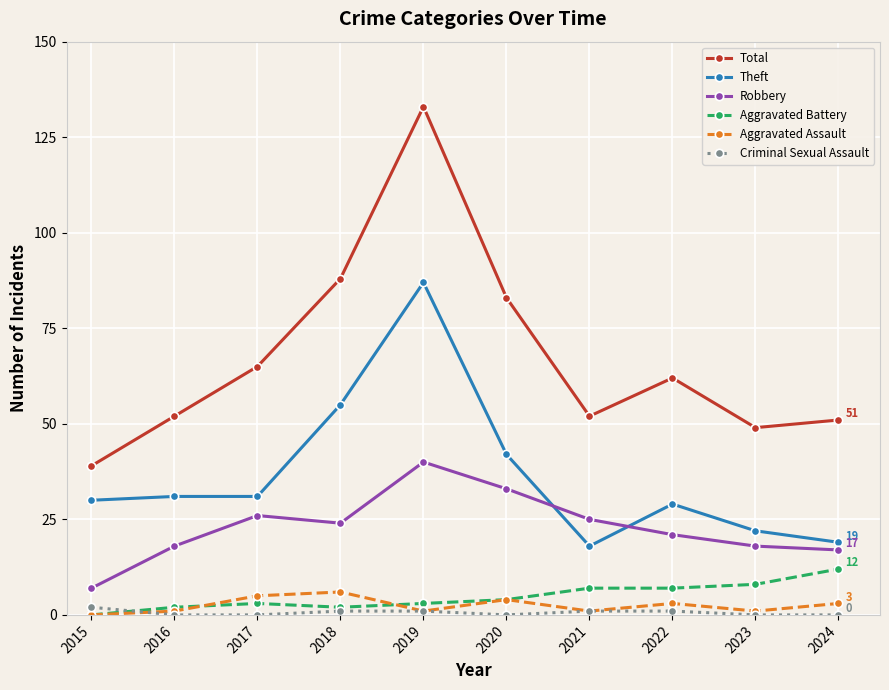

True or false: Aggravated Assault has more than 1 interior local peaks.

True